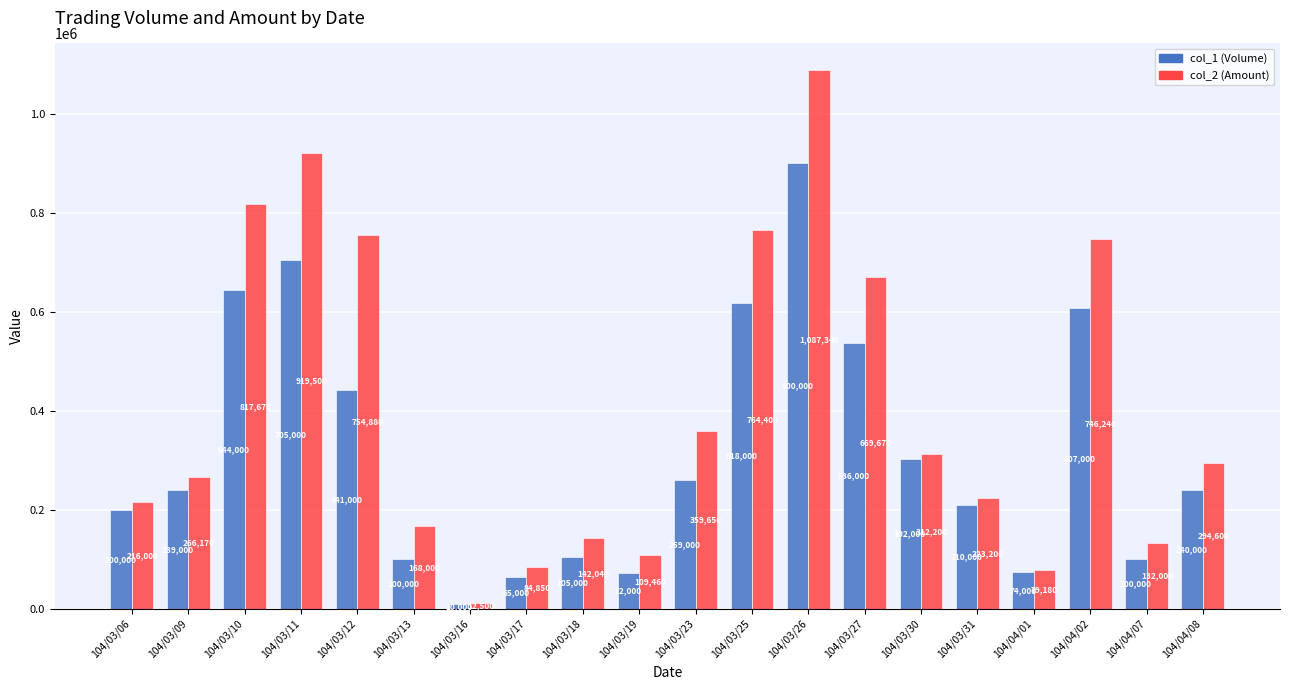

At which category is the sum across all series the highest?

104/03/26